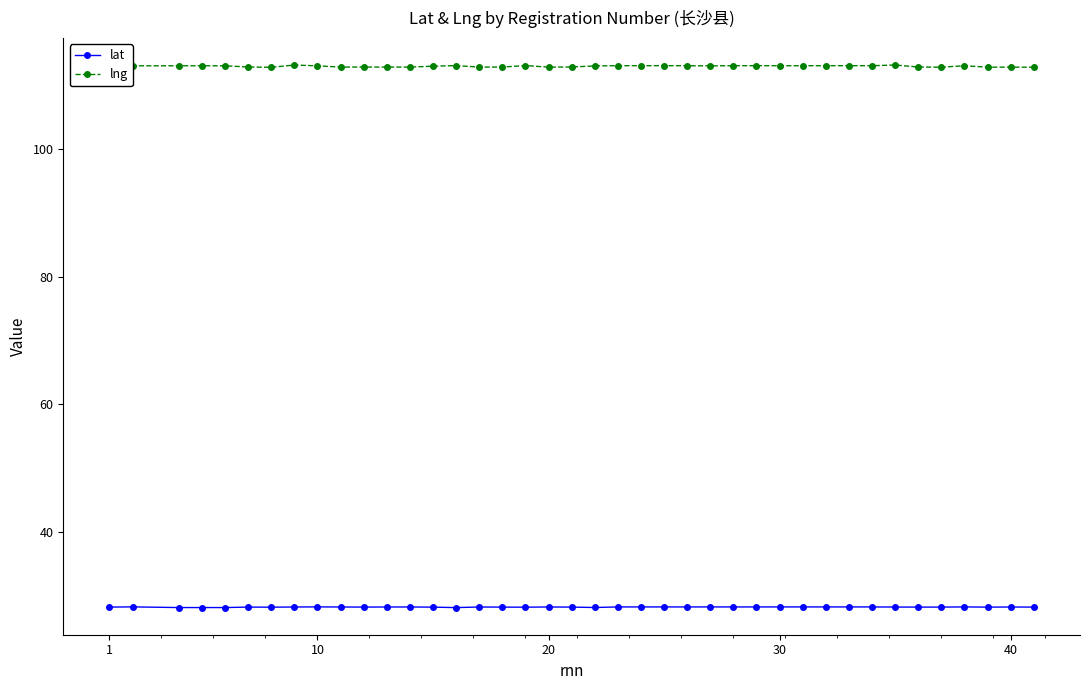

True or false: lng and lat intersect in this chart.

False